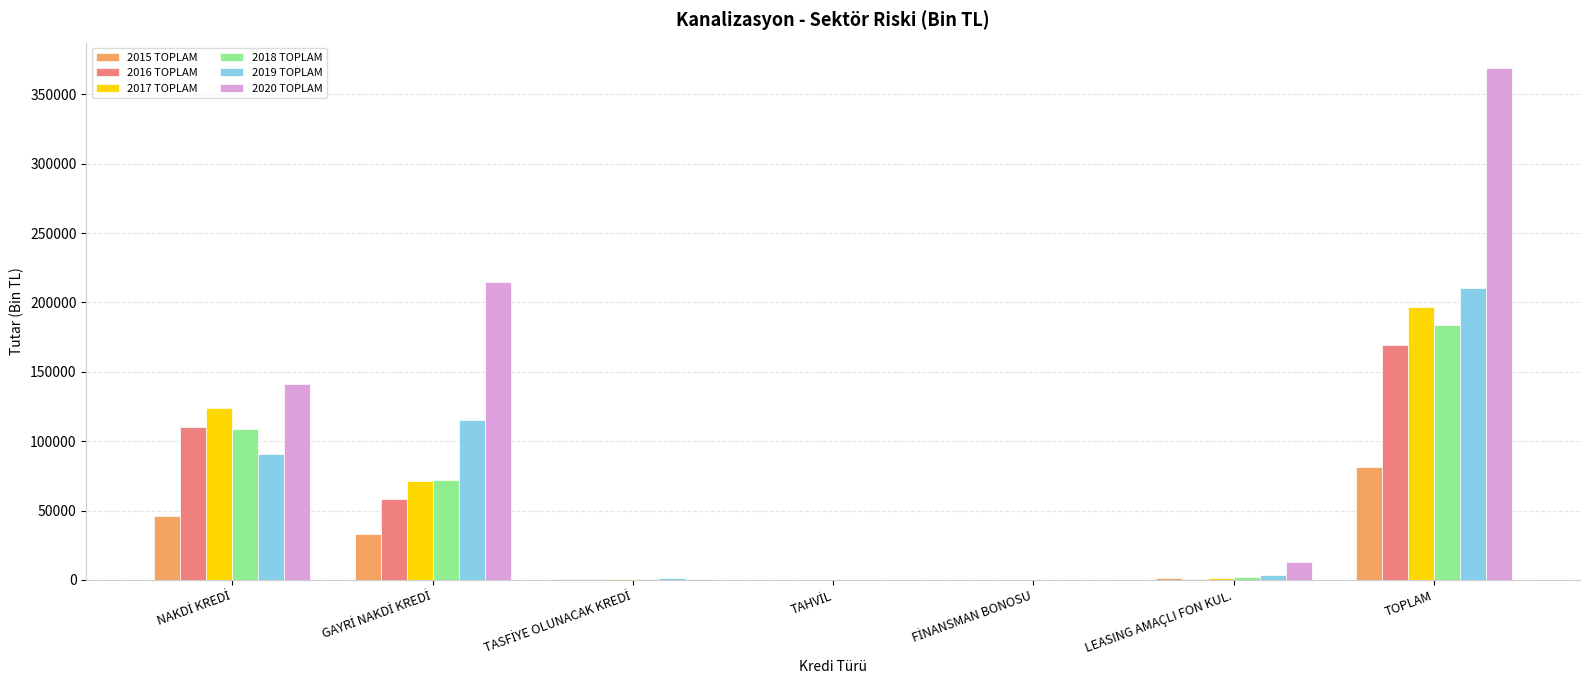

The value of 2019 TOPLAM at TOPLAM is 210558.0. True or false?

True